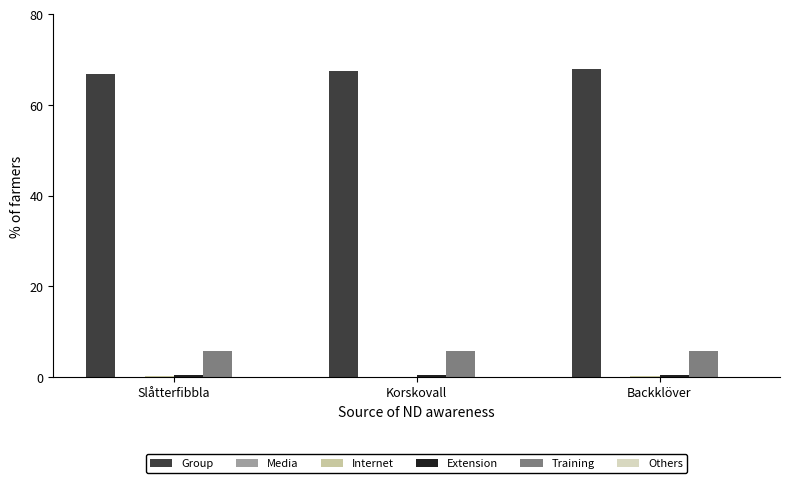

What is the difference between the highest and lowest values at Slåtterfibbla?

66.9